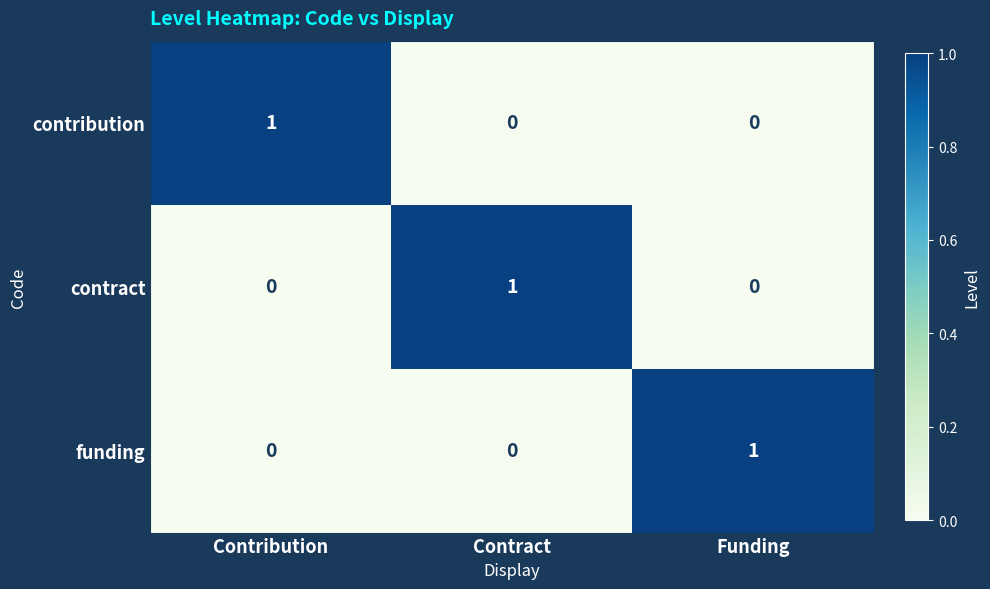

Is it true that contract equals 1 at Contract?

True